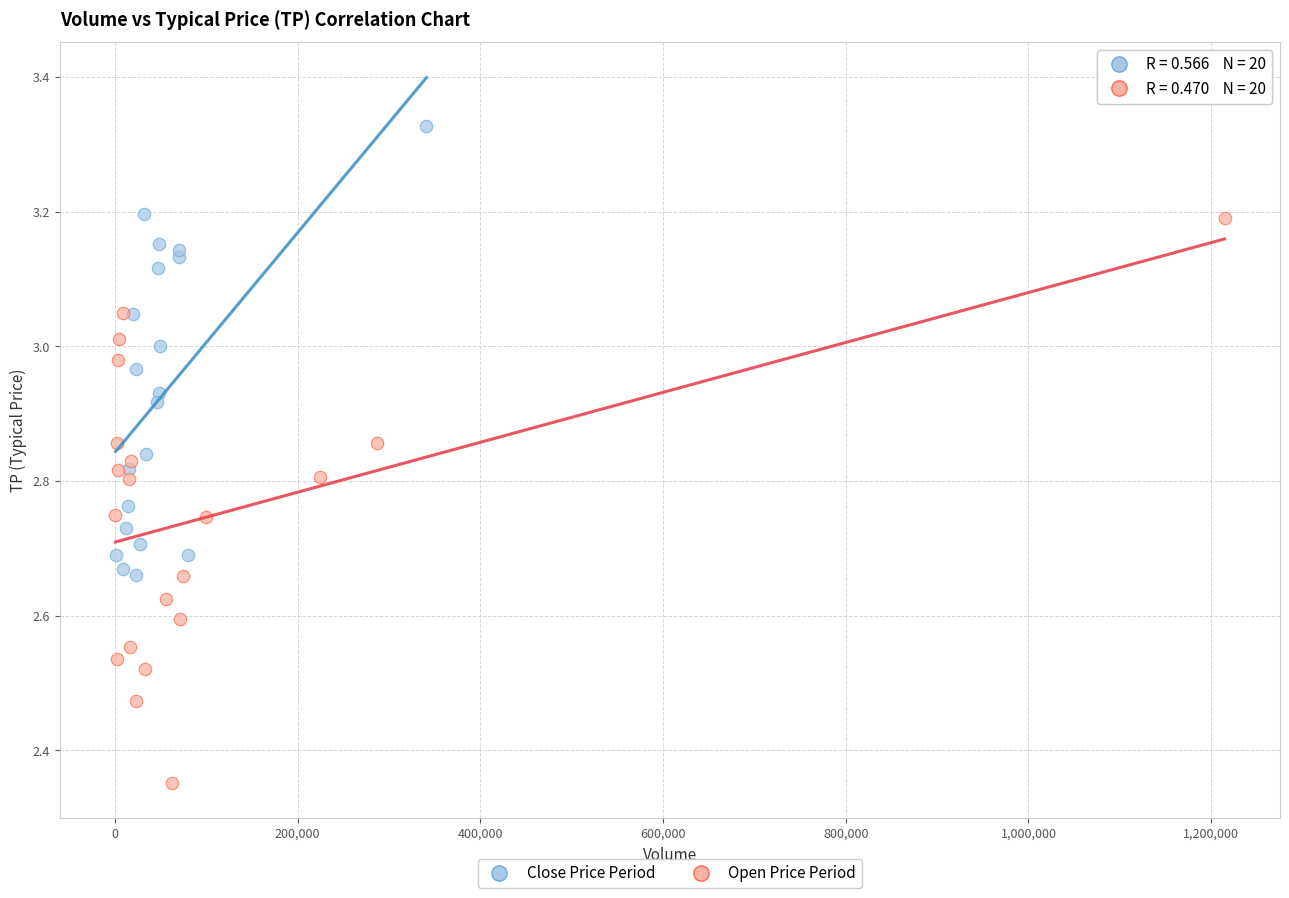

Which series contains the highest Y value?

Close Price Period